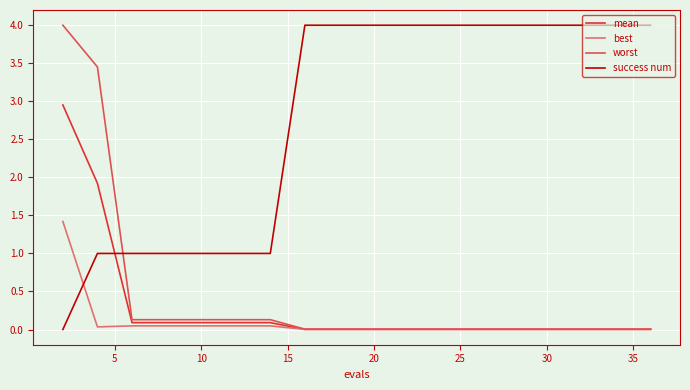

After their last crossing, which series has the higher values: success num or best?

success num